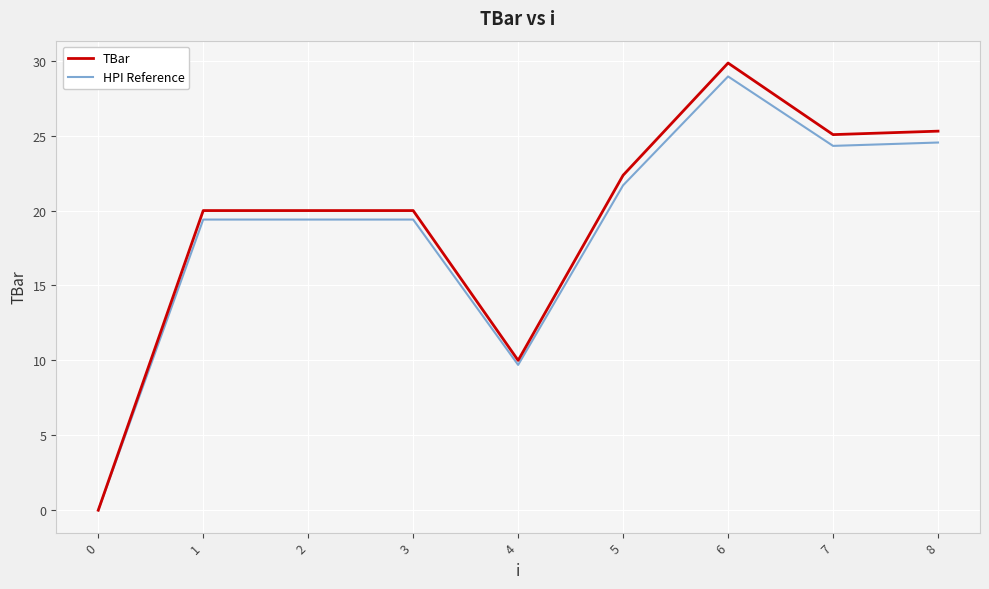

Between 0 and 5, which series saw the biggest shift?

TBar